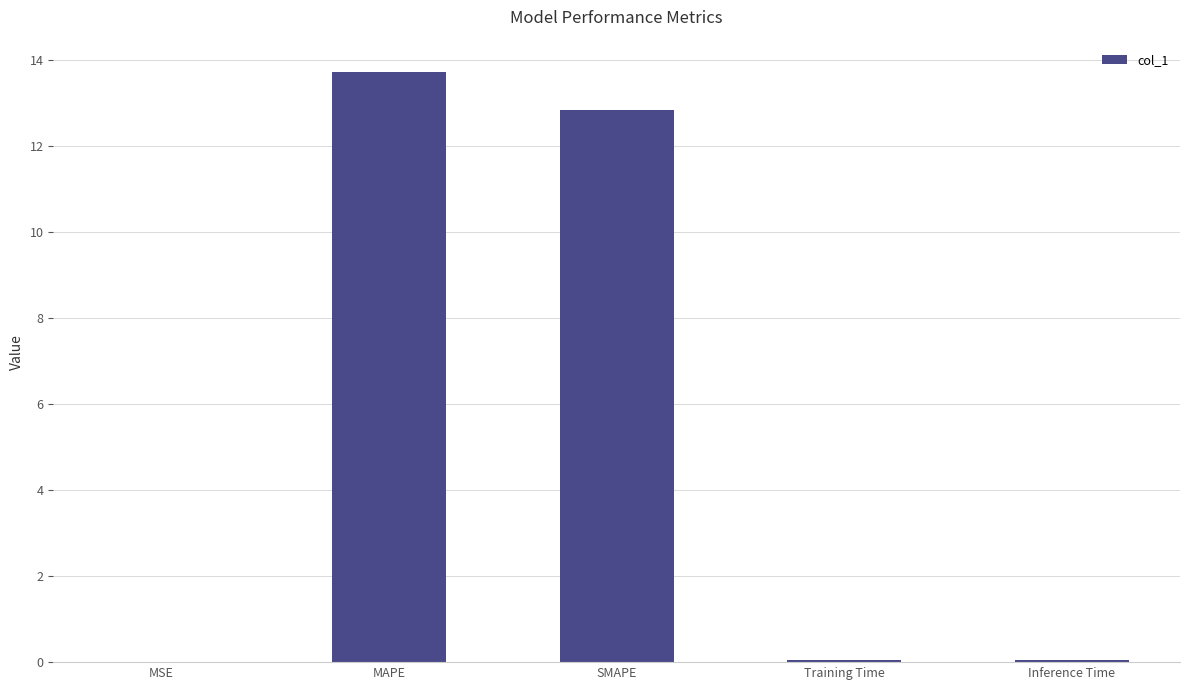

True or false: the data shows 4.8 at MAPE.

False